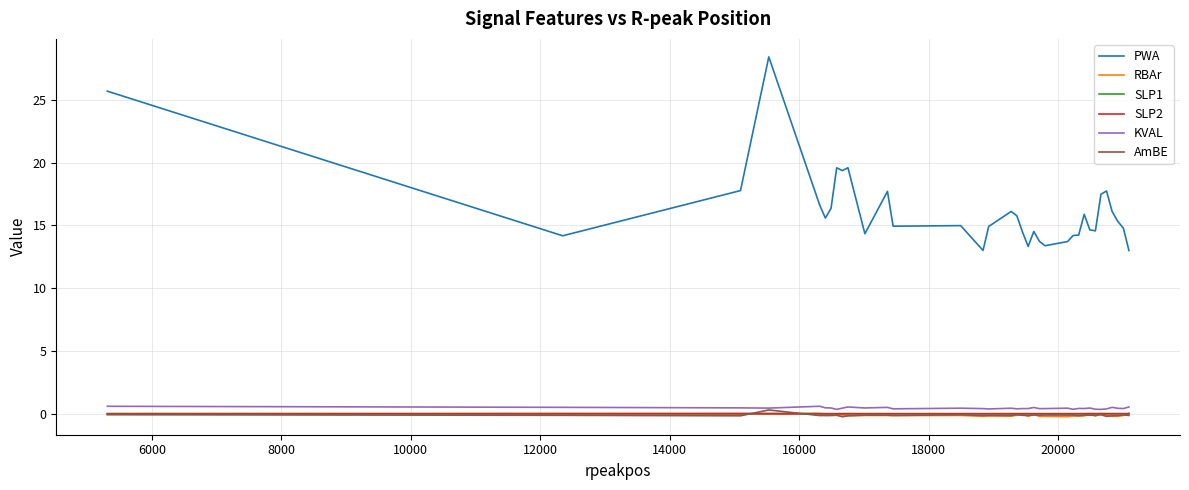

True or false: KVAL and PWA cross at least once.

False